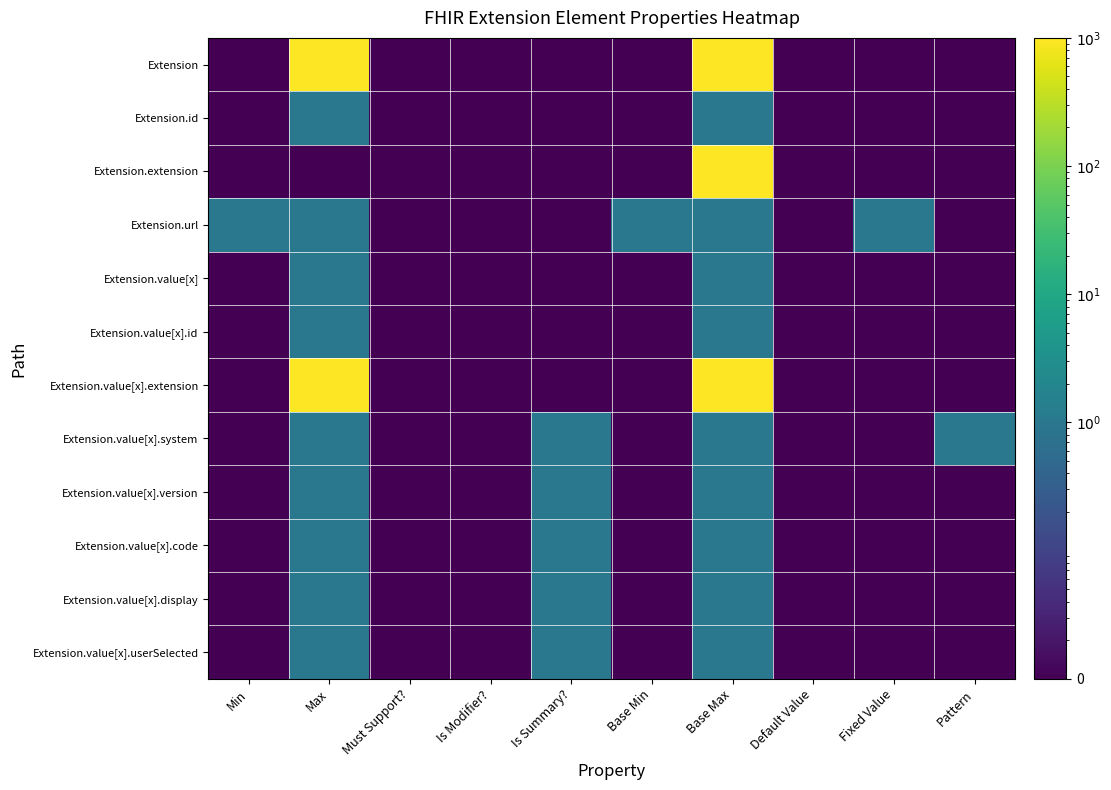

What is the spread (max minus min) of values at Pattern?

1.0